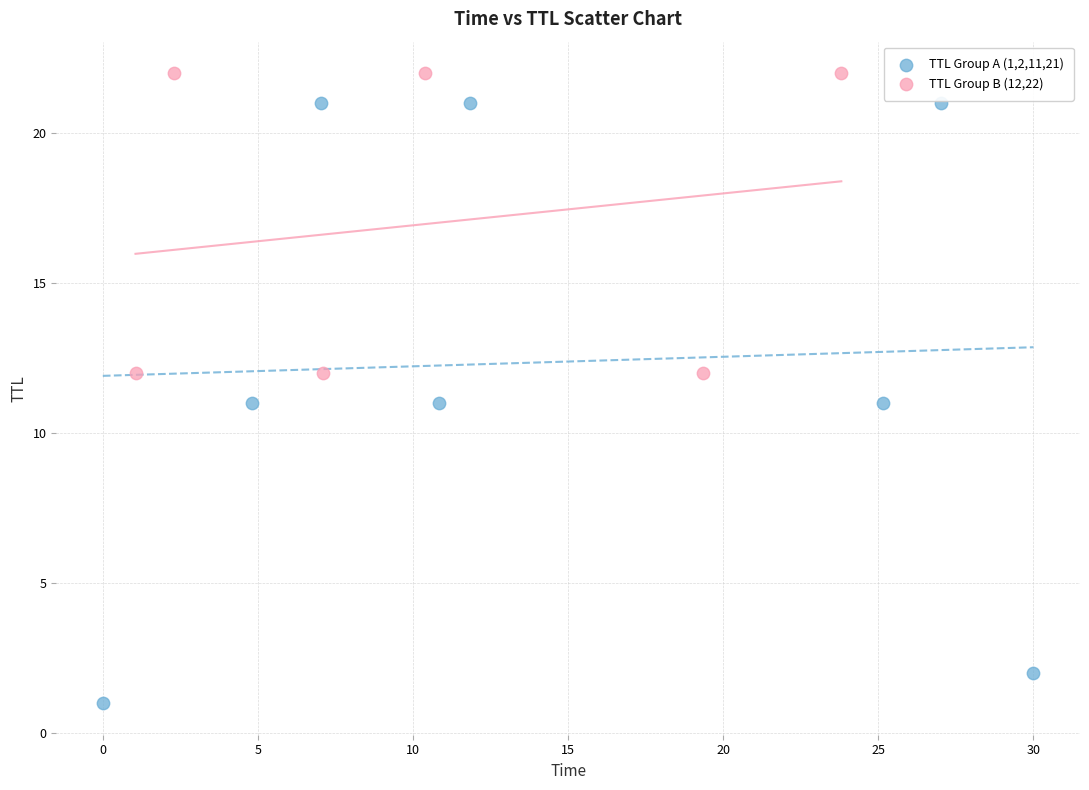

Which series has the widest spread of Y values?

TTL Group A (1,2,11,21)